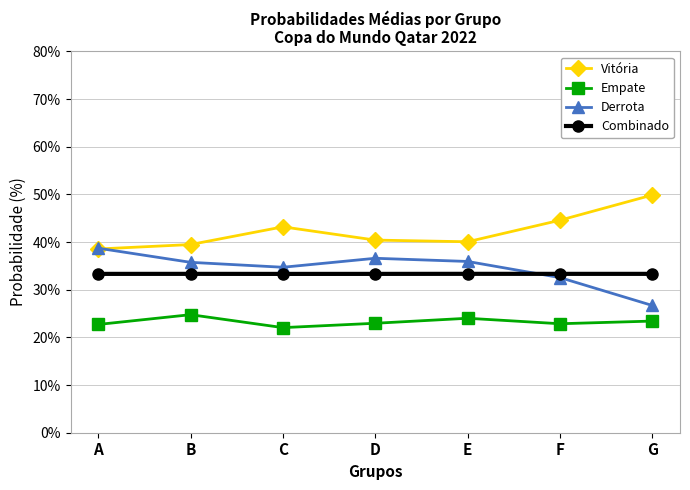

What is the greatest value displayed?

49.9